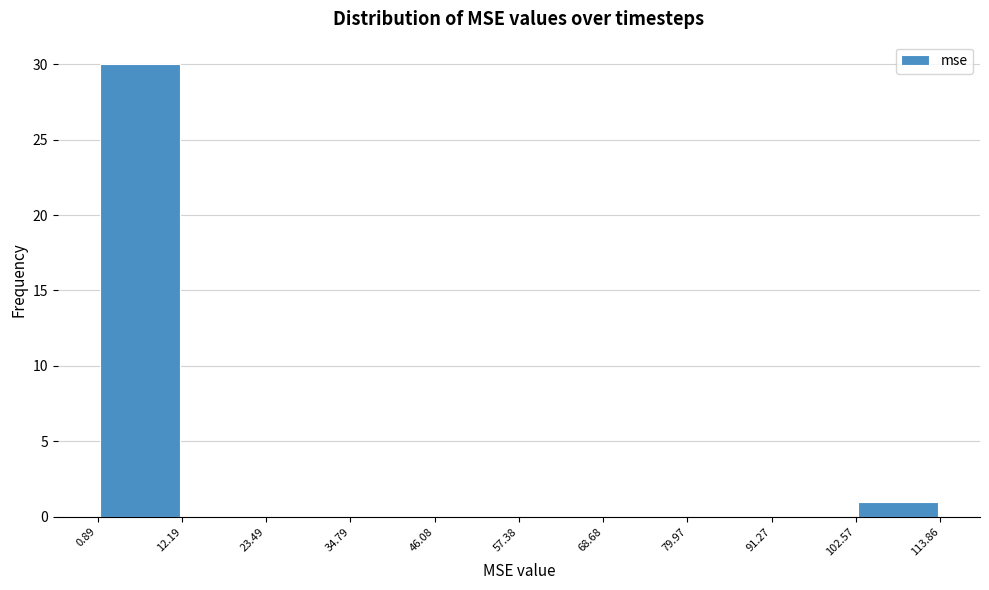

Reading left to right, list every bar in this chart as the range it spans on the x-axis followed by its height. The values are not printed on the chart, so give them approximately, as read against the axis.

0.89 to 12.19: 30
12.19 to 23.49: 0
23.49 to 34.79: 0
34.79 to 46.08: 0
46.08 to 57.38: 0
57.38 to 68.68: 0
68.68 to 79.97: 0
79.97 to 91.27: 0
91.27 to 102.57: 0
102.57 to 113.86: 1